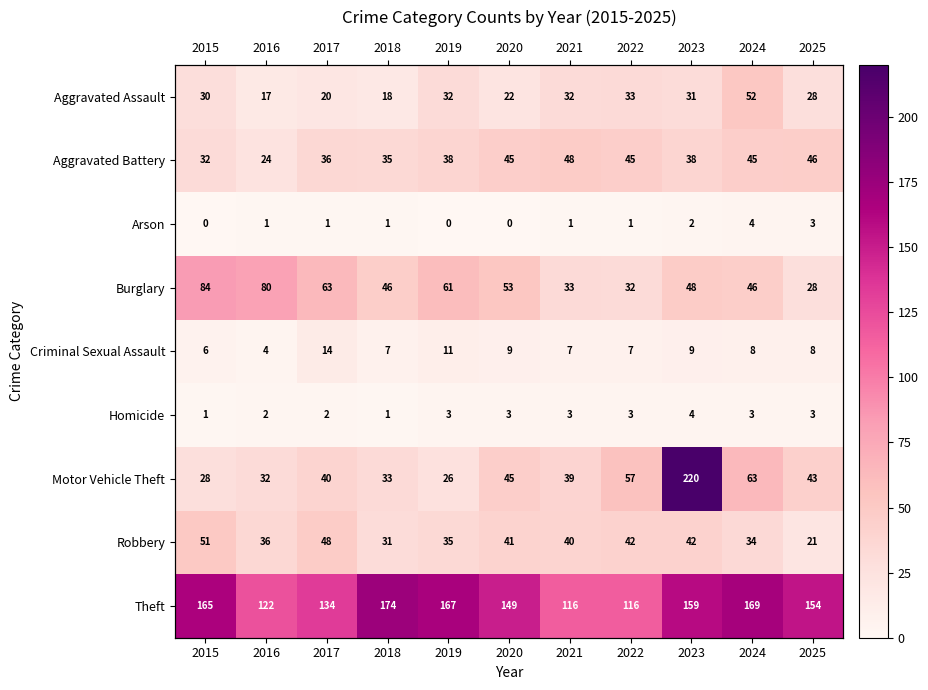

What is the sum of all Robbery values?

421